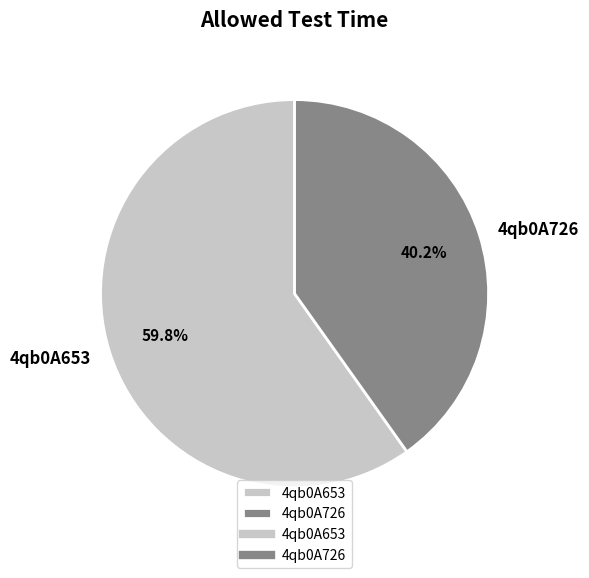

How many segments does this pie chart have?

2